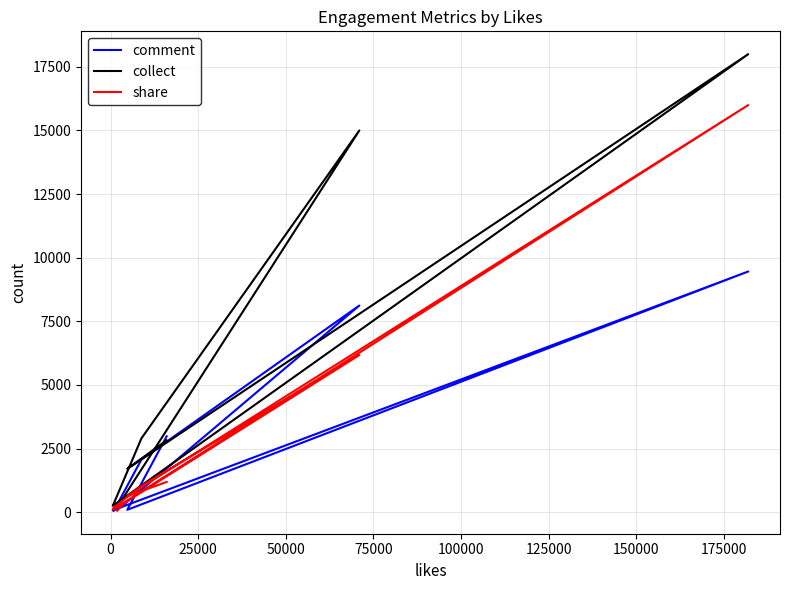

Which has a higher value, 125000 or 0?

125000